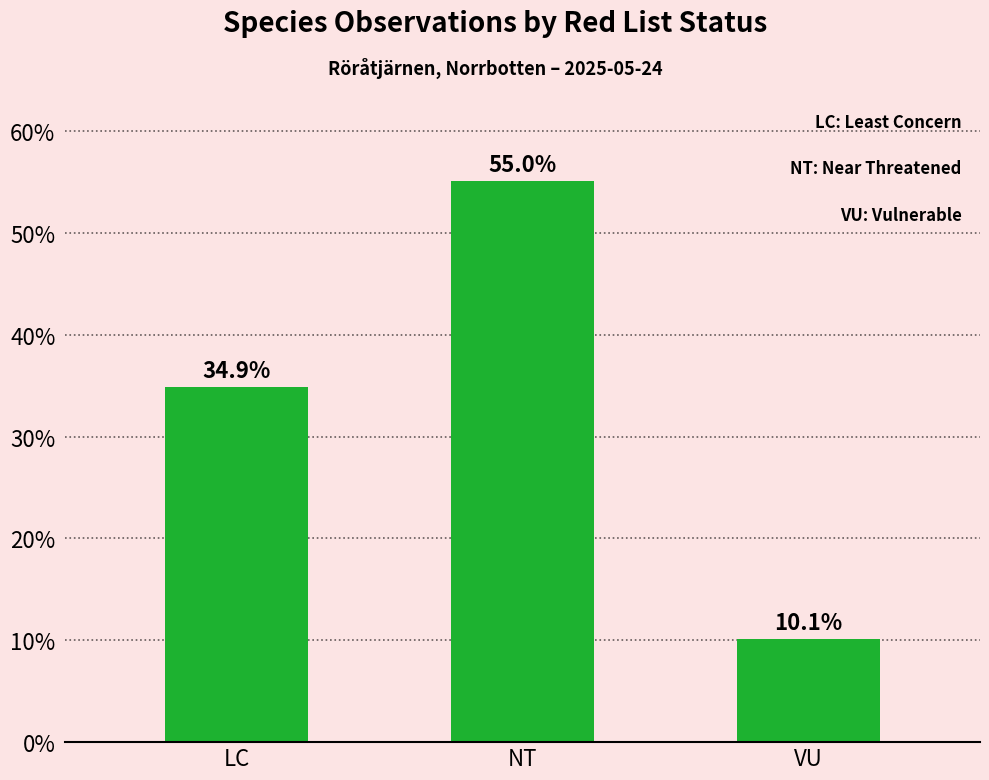

Rank the categories by value from lowest to highest.

VU, LC, NT